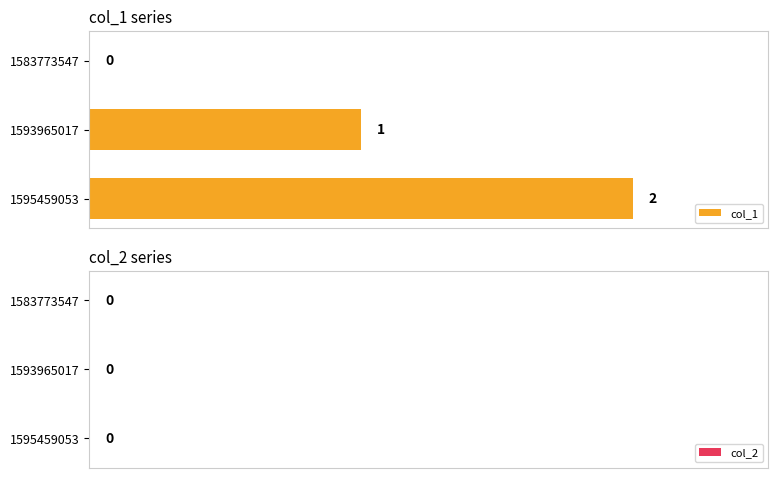

The value at 1593965017 is 1. True or false?

True